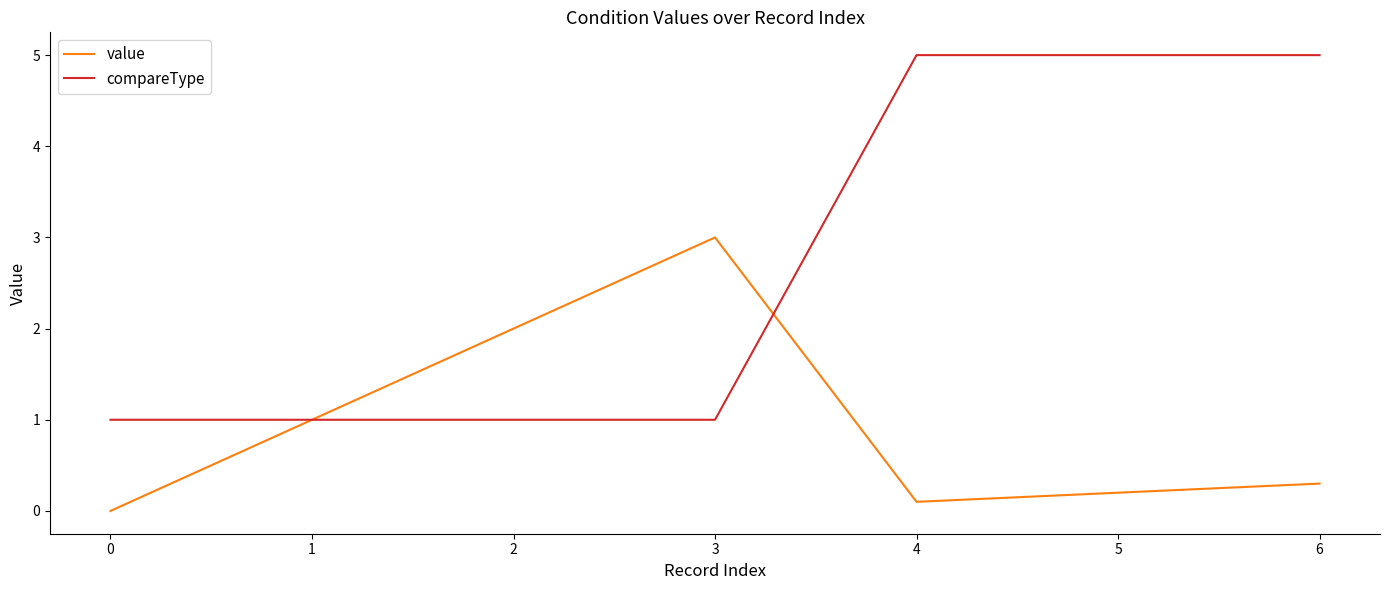

Reading left to right, transcribe all the data shown in this chart.

value: 0.0	1.0	2.0	3.0	0.1	0.2	0.3
compareType: 1.0	1.0	1.0	1.0	5.0	5.0	5.0